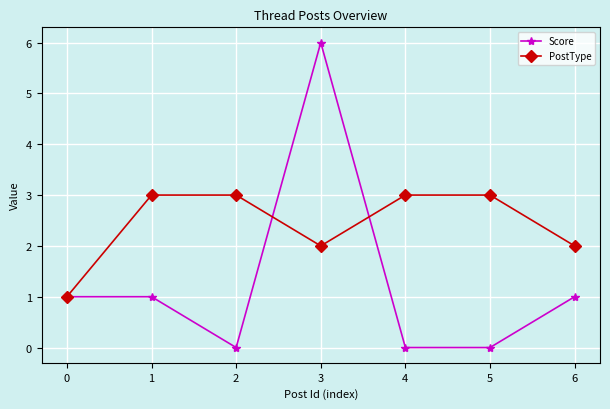

How many interior local valleys does the PostType series have?

1